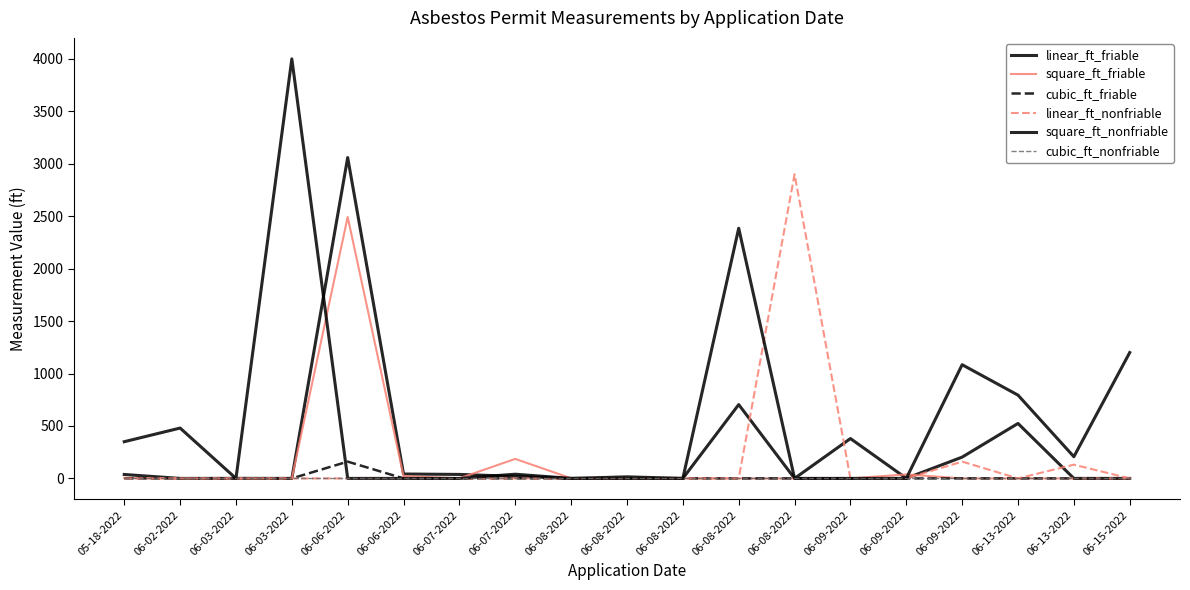

Which series has the largest total across all categories?

square_ft_nonfriable